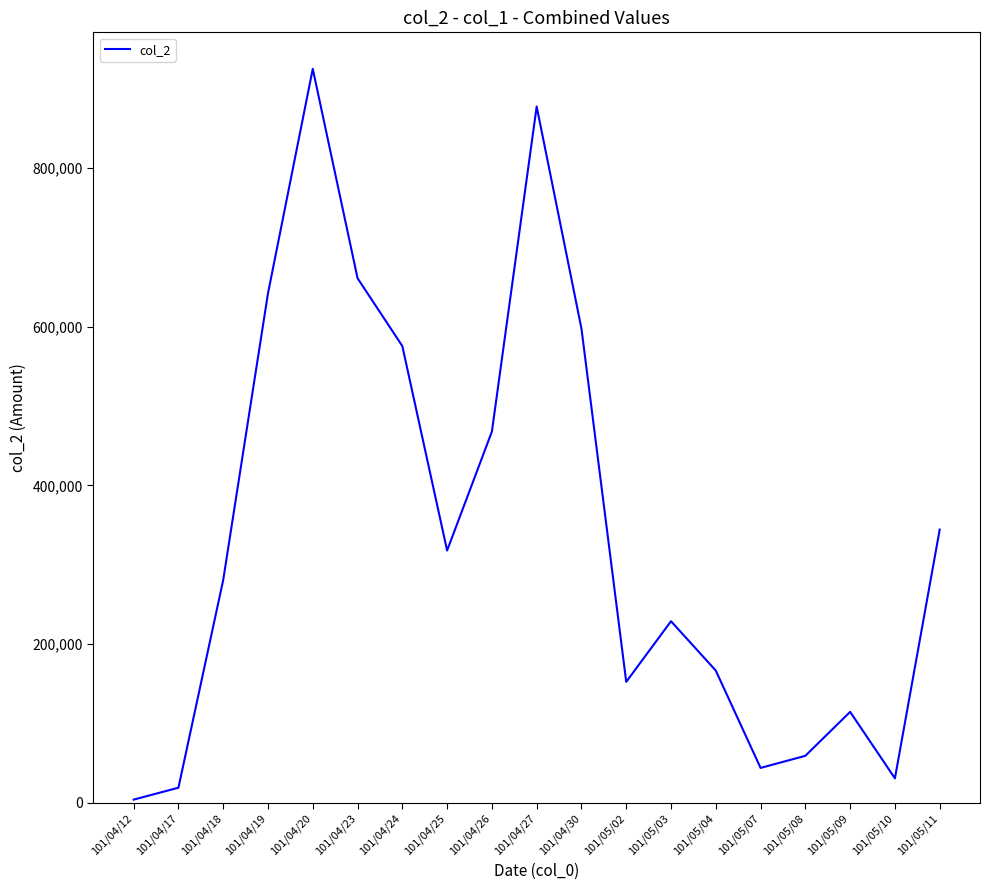

What is the average value?

342587